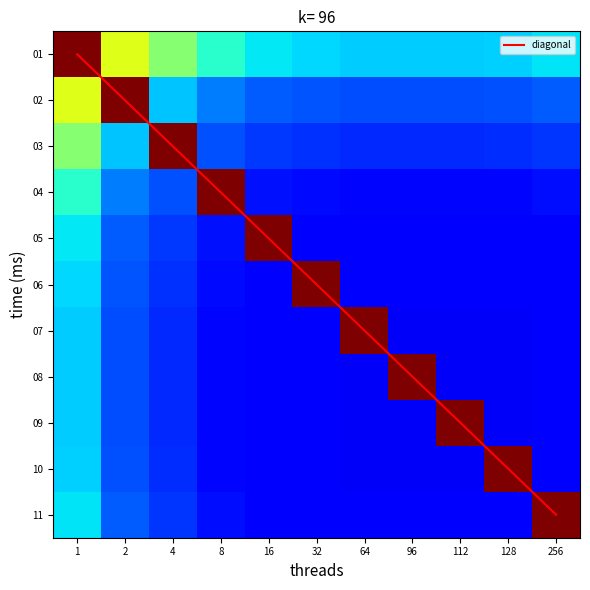

At 2, list the series in order from largest to smallest.

diagonal, 02, 01, 03, 04, 05, 11, 06, 10, 08, 09, 07